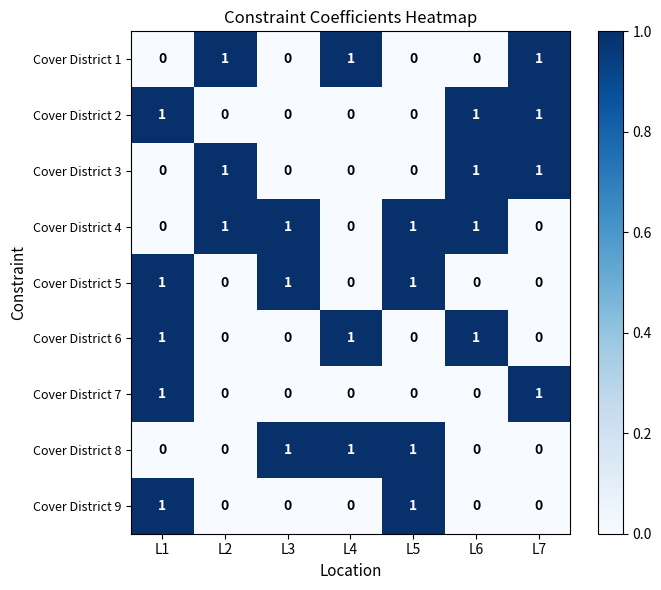

Which series has the largest total across all categories?

Cover District 4